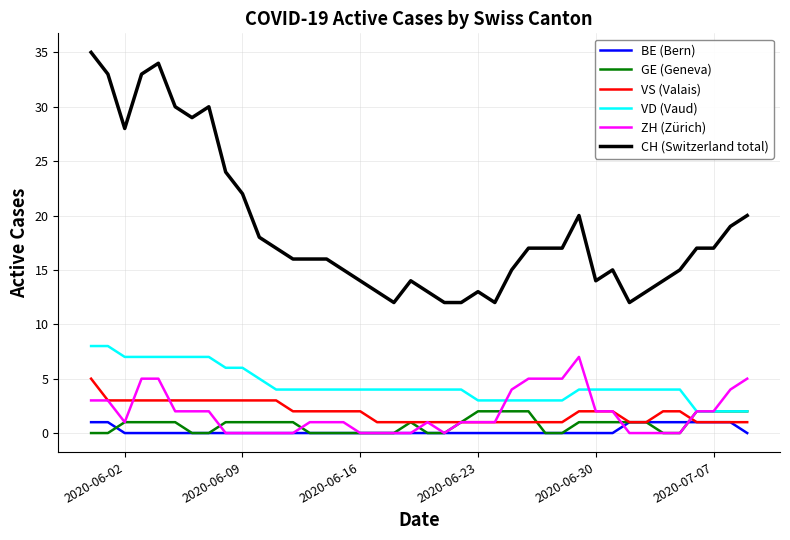

True or false: VS (Valais) and CH (Switzerland total) cross at least once.

False